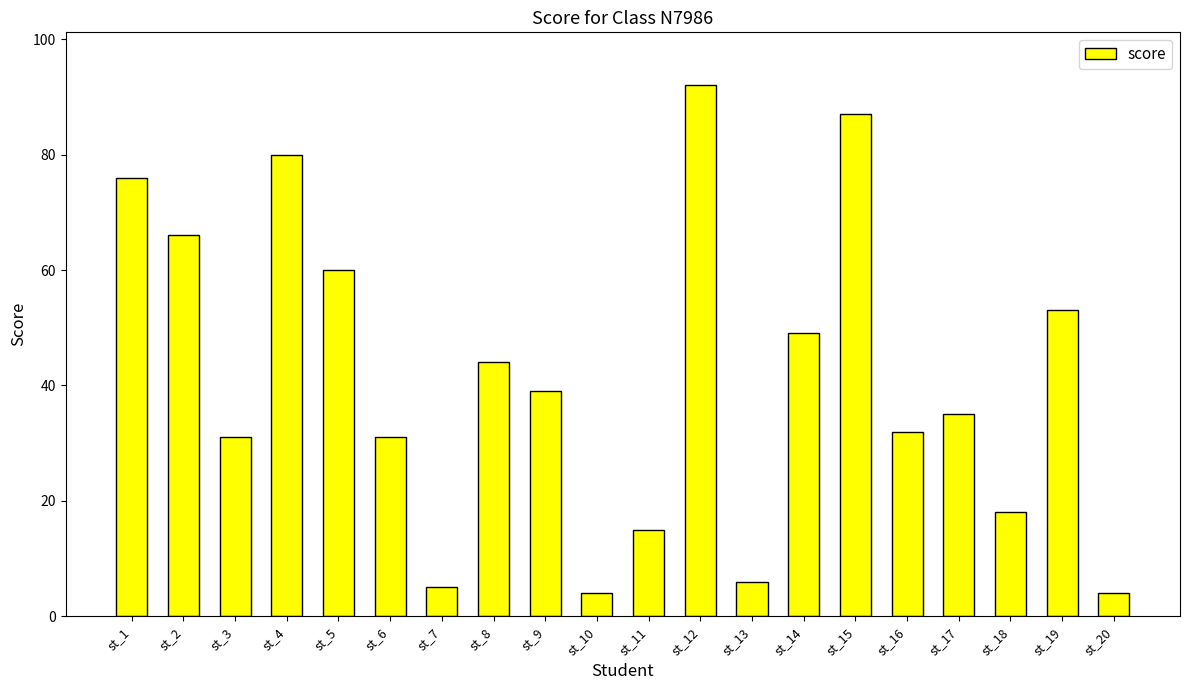

What is the approximate value at st_11?

15